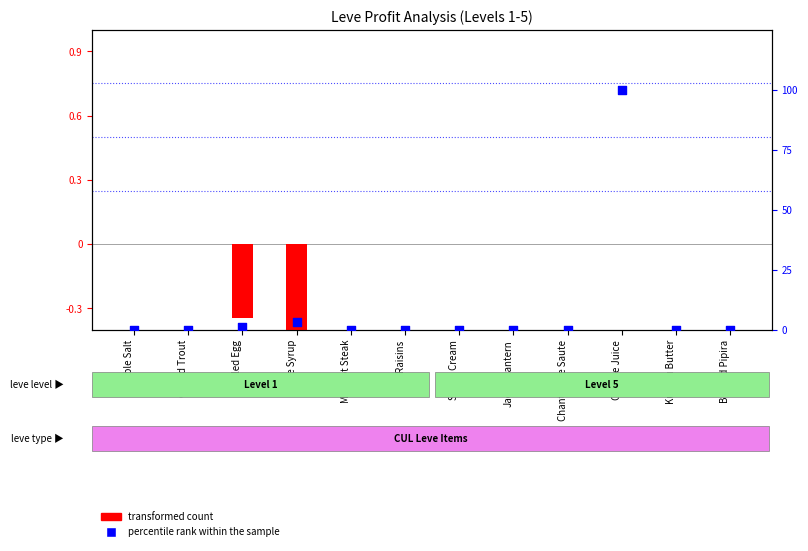

At how many categories does at least one series exceed 86?

1